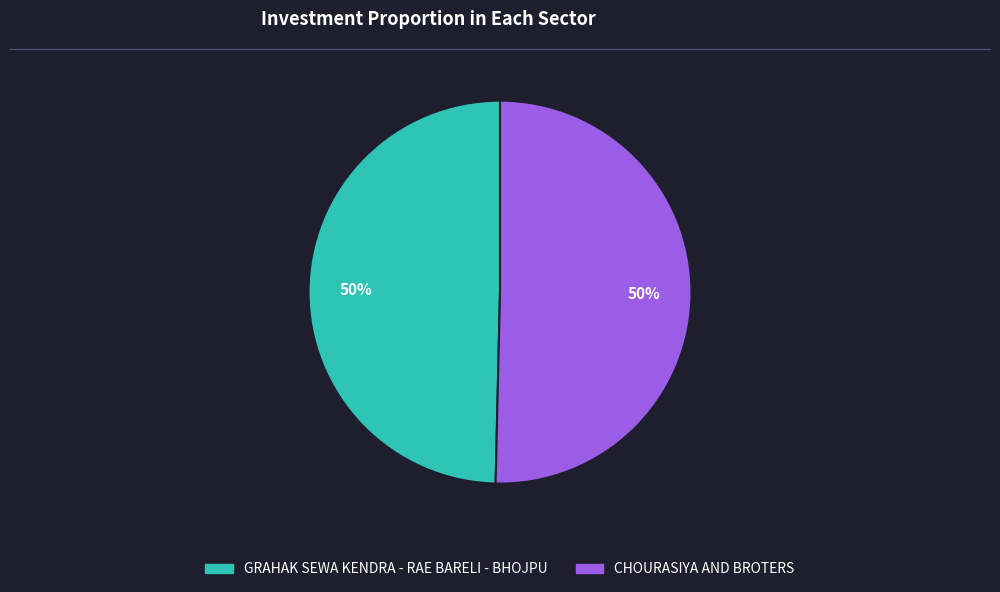

Count the number of slices in the pie.

2